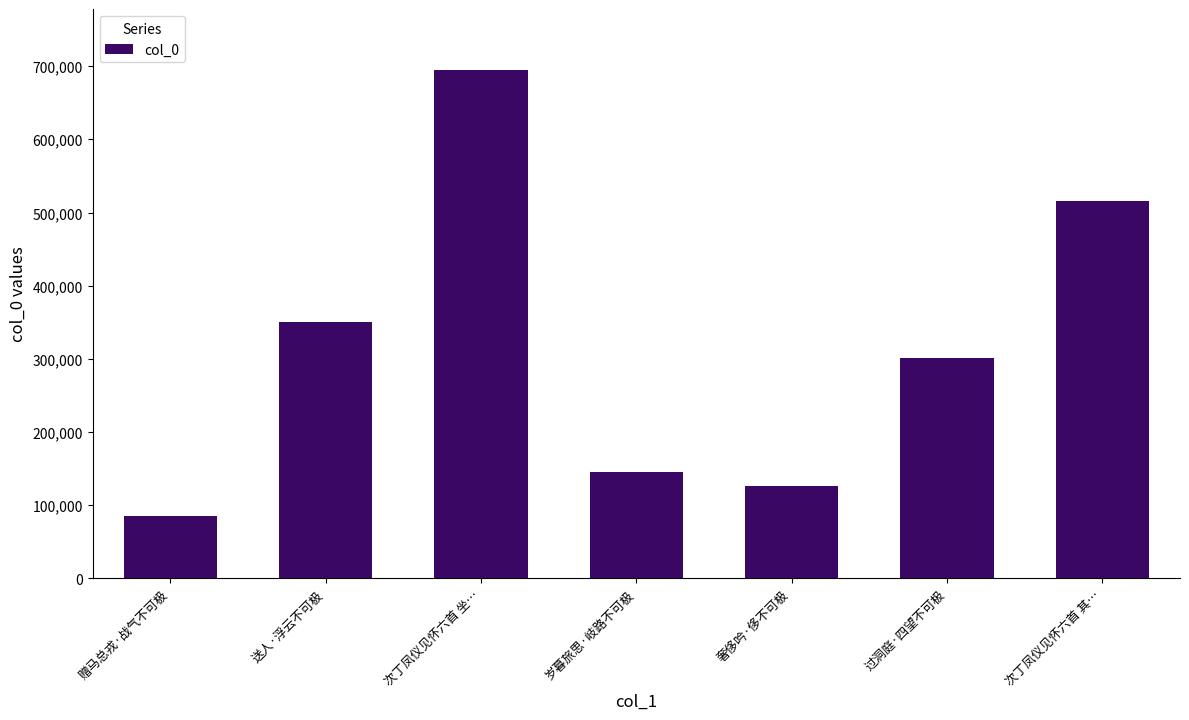

Which has a higher value, 过洞庭·四望不可极 or 次丁凤仪见怀六首 其…?

次丁凤仪见怀六首 其…